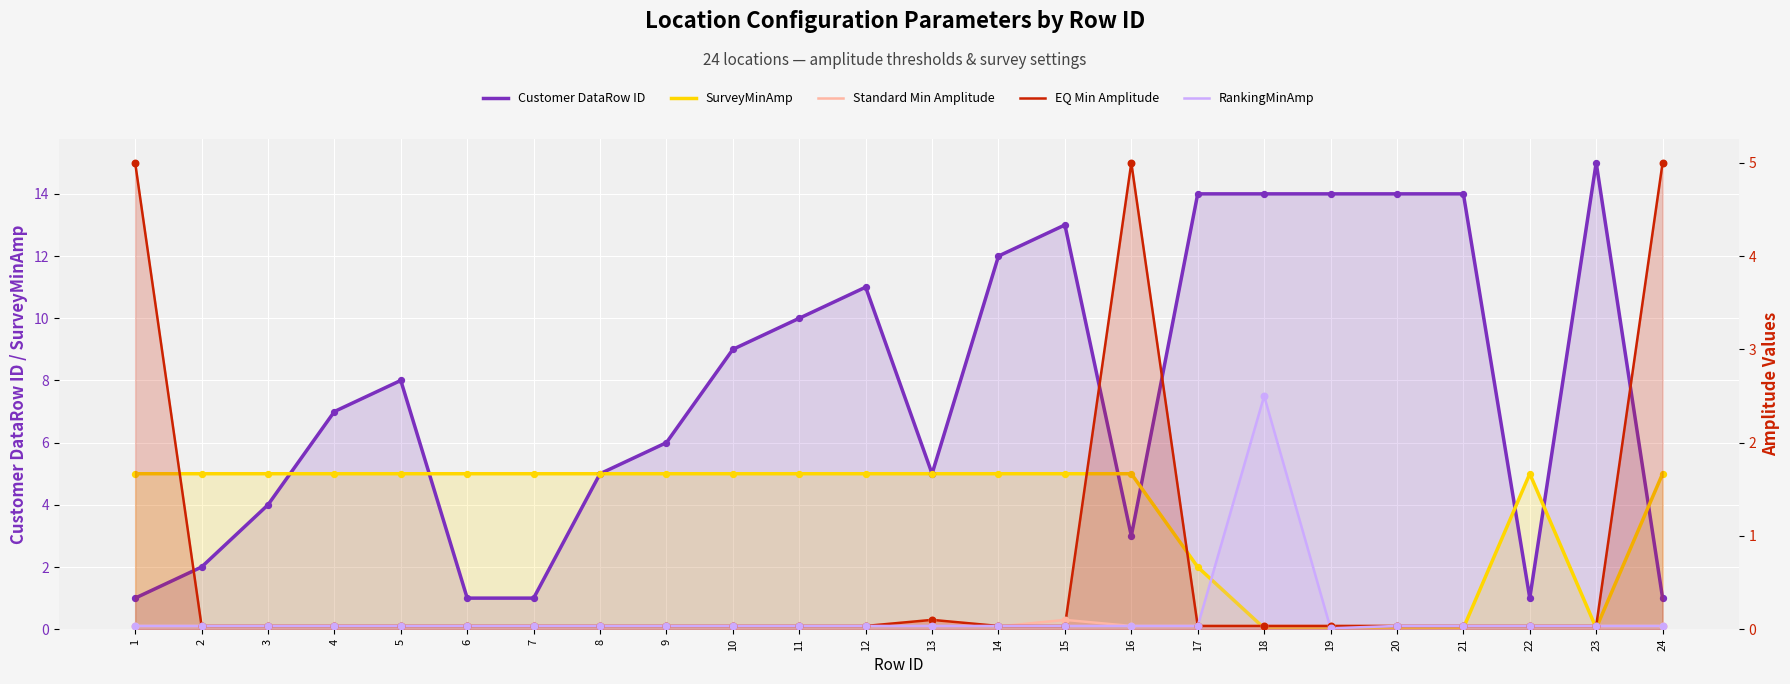

At which category is the sum across all series the highest?

15